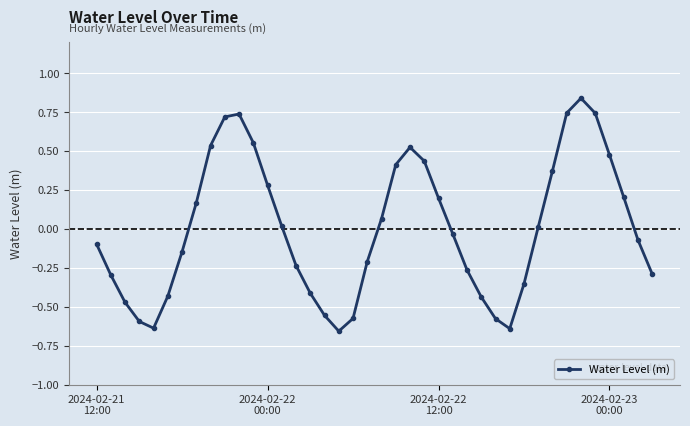

How many lines are shown in the chart?

1